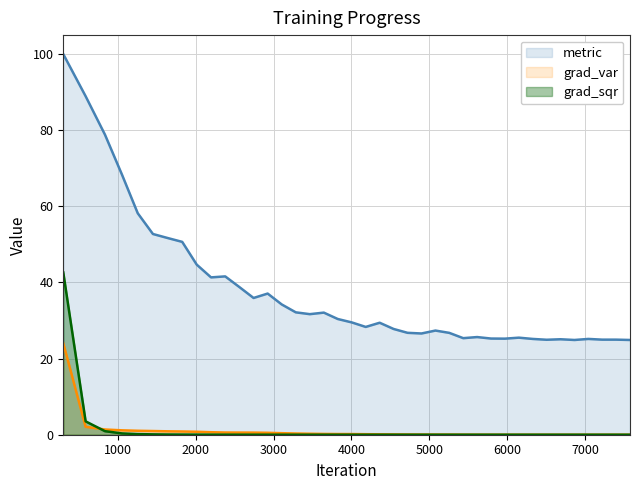

The grad_sqr series shows 0.0 at 2197. True or false?

True